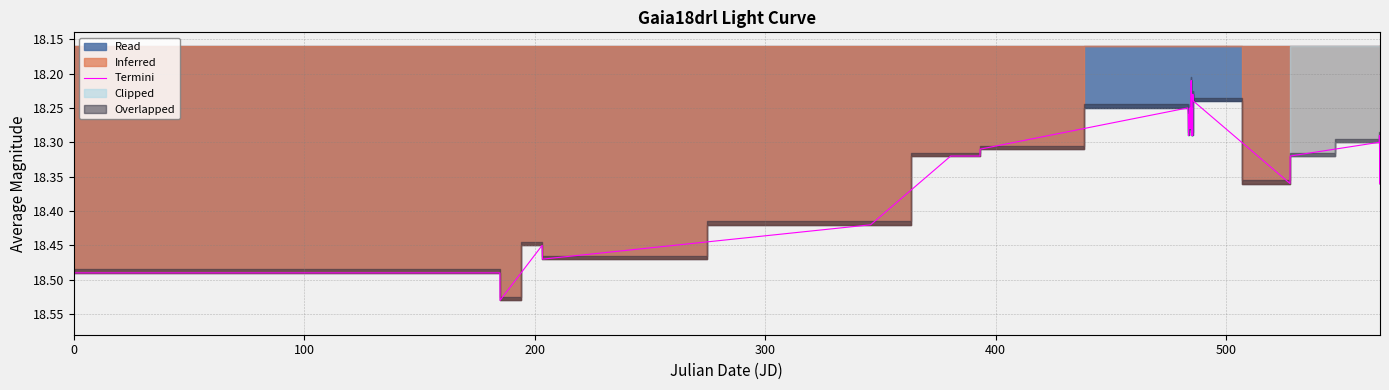

How many lines are shown in the chart?

1